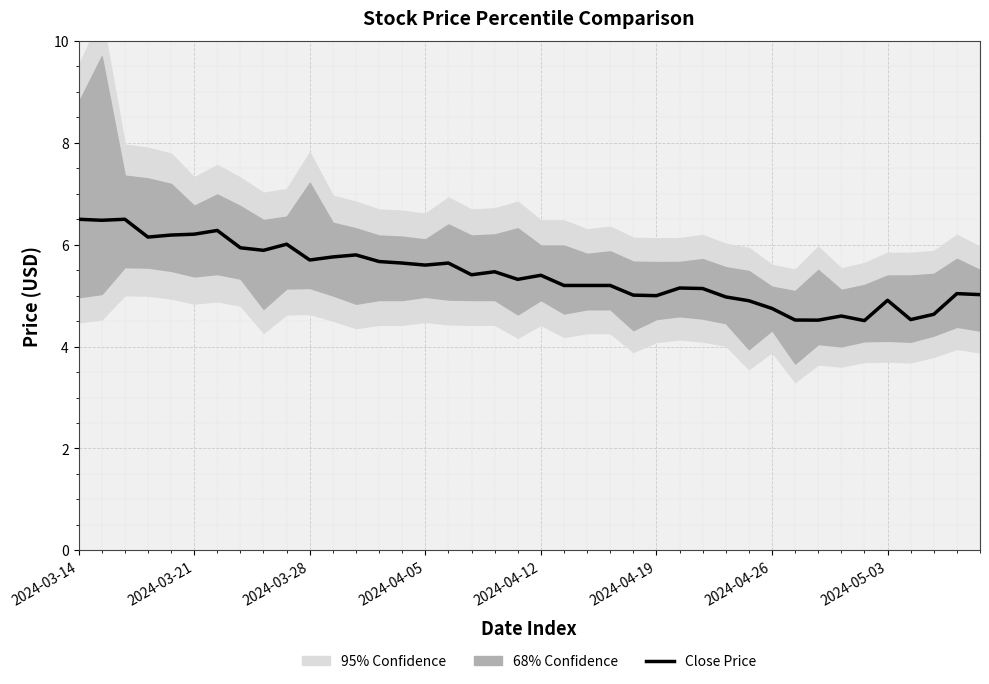

How many points are higher than both their immediate neighbors (excluding endpoints)?

11